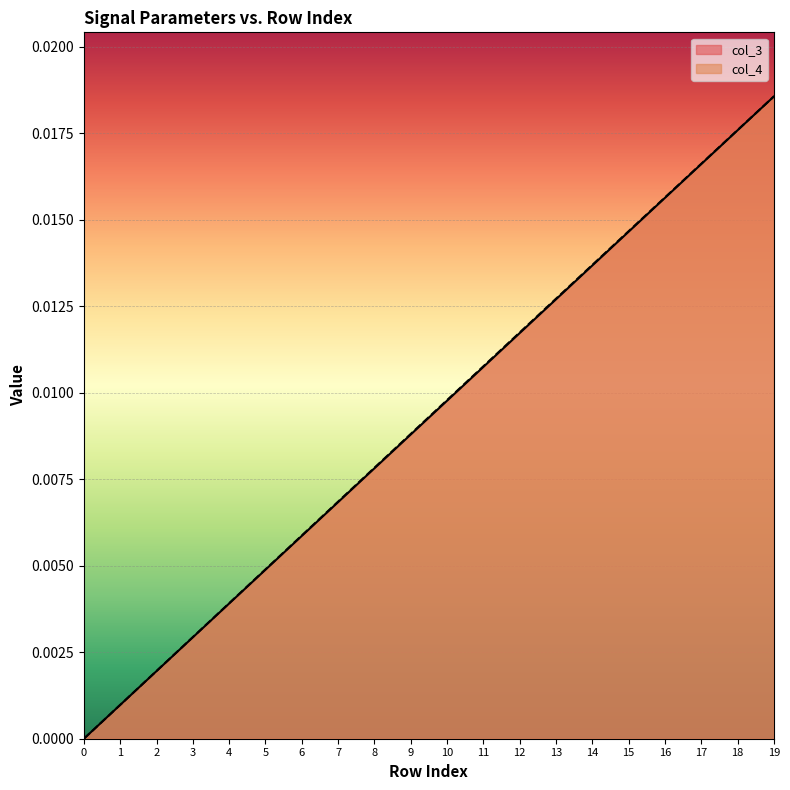

Which label corresponds to the largest value in the chart?

19